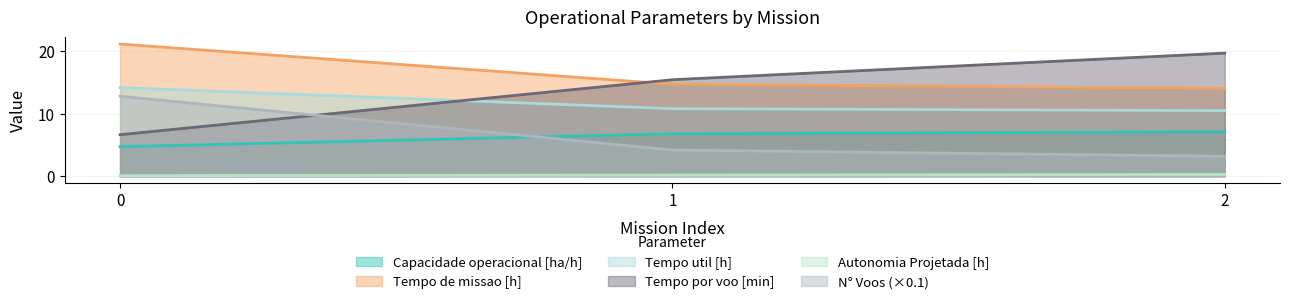

What is the greatest value displayed?

21.1